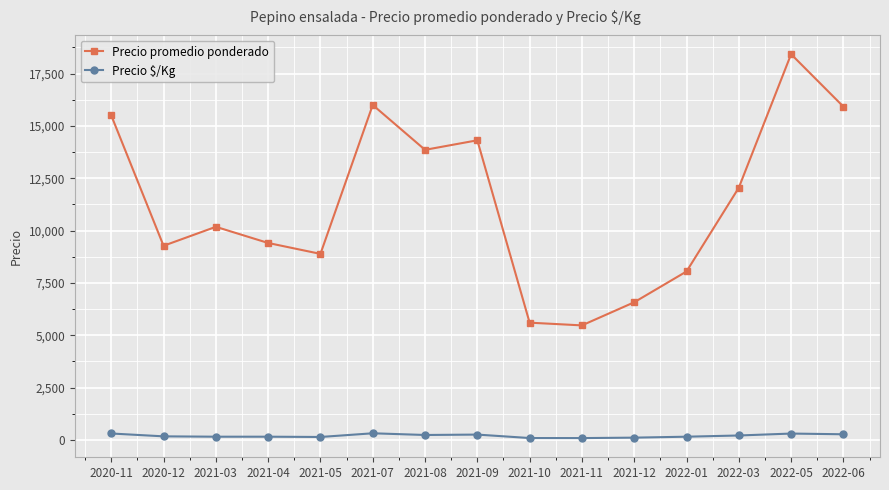

Which series has the widest spread of values?

Precio promedio ponderado